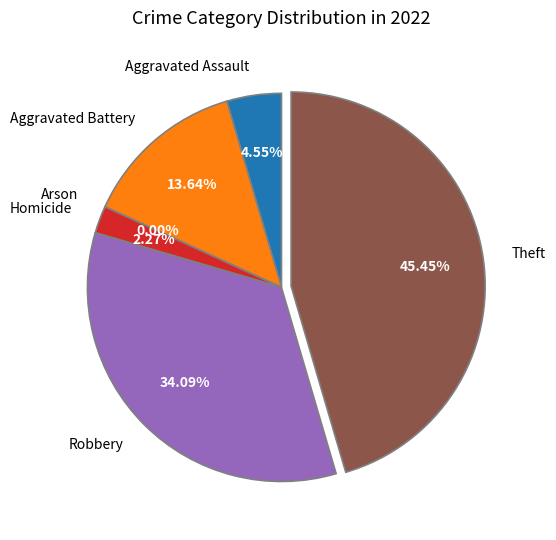

Which has a higher value, Arson or Homicide?

Homicide